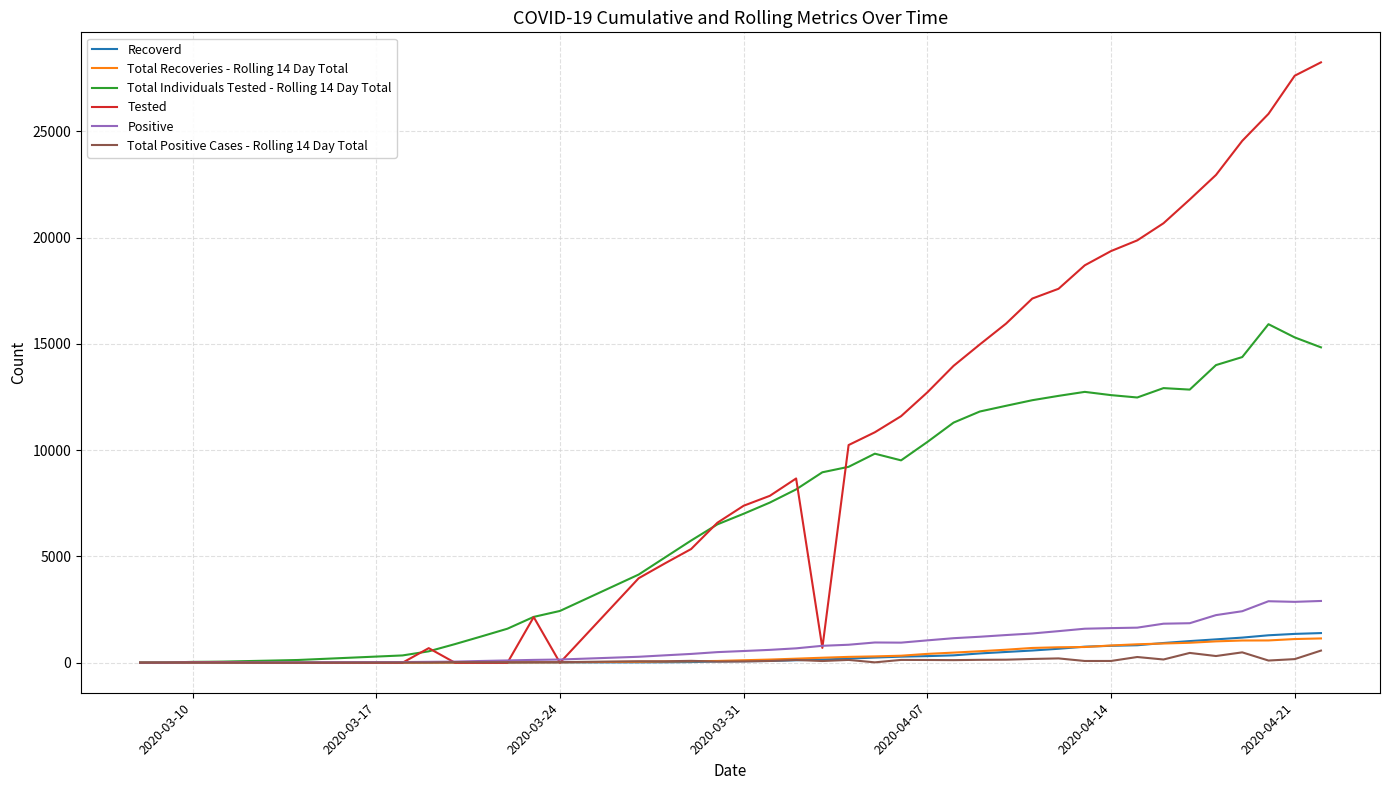

What is the maximum value for Recoverd?

1395